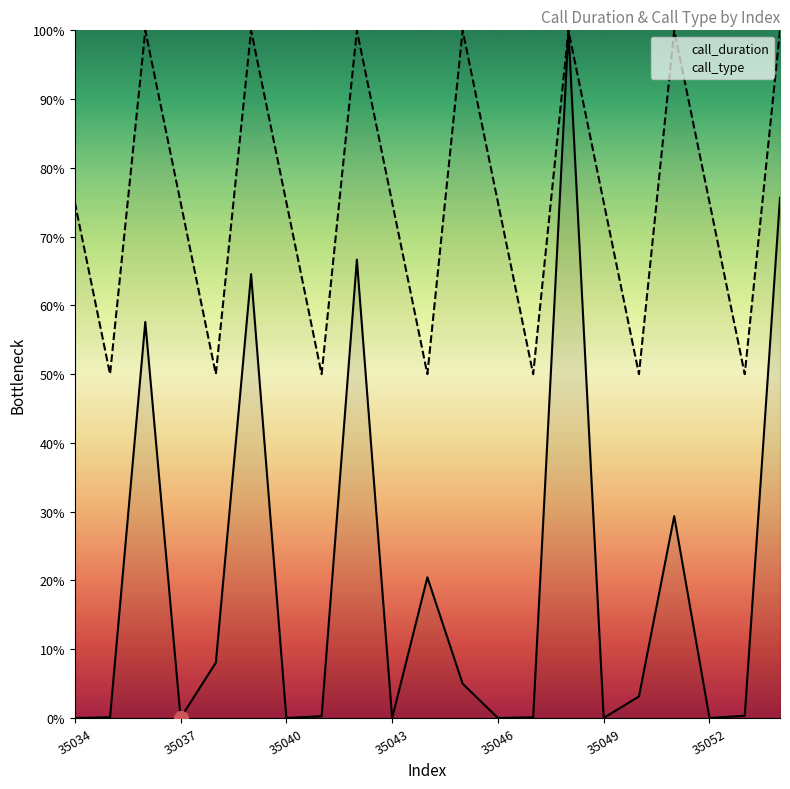

Is it true that call_duration equals 66.7 at 8?

True